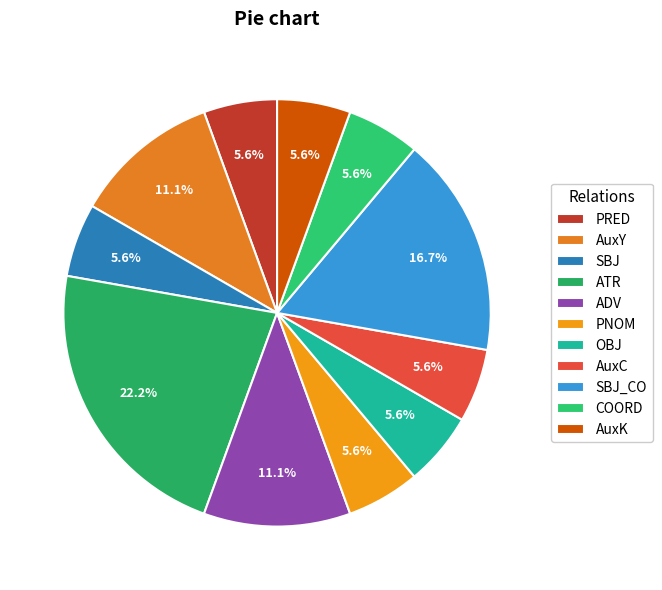

To the nearest percent, what percentage of the pie is AuxK?

6%